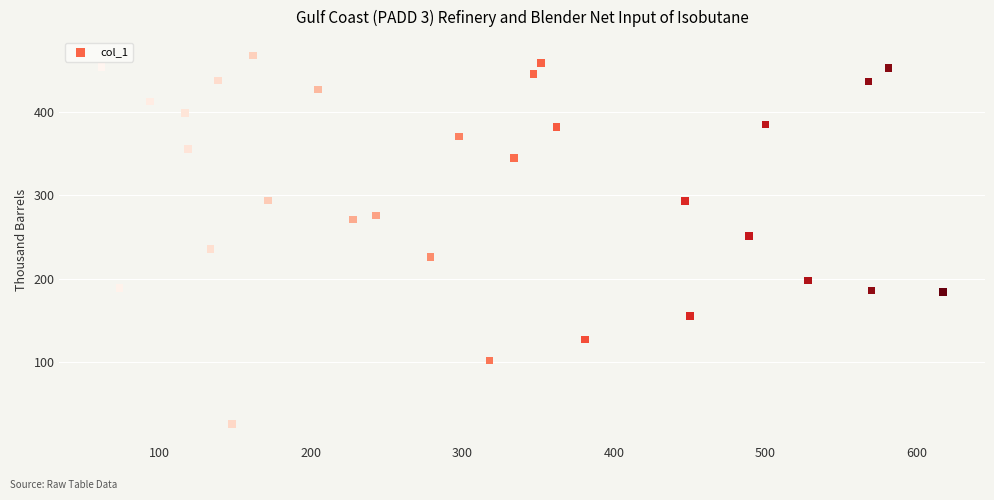

What is the range of X values (max minus min)?

555